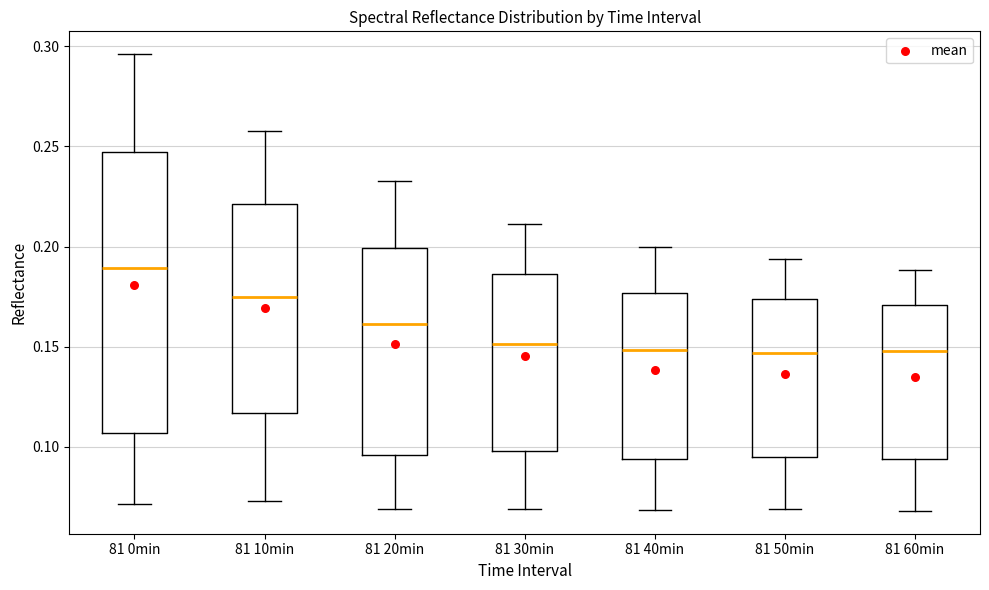

Which box is the tallest, from its lower edge to its upper edge?

81 0min